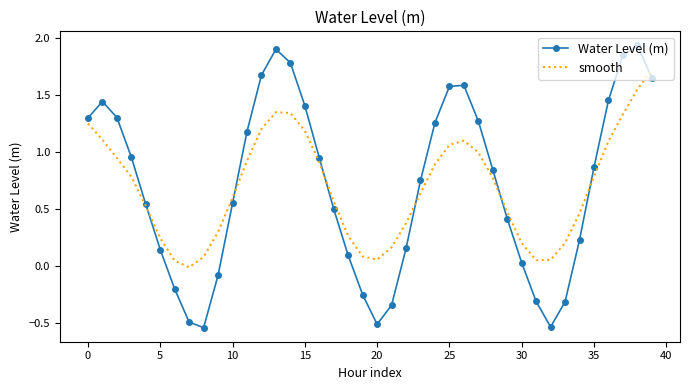

Which series has the widest spread of values?

Water Level (m)